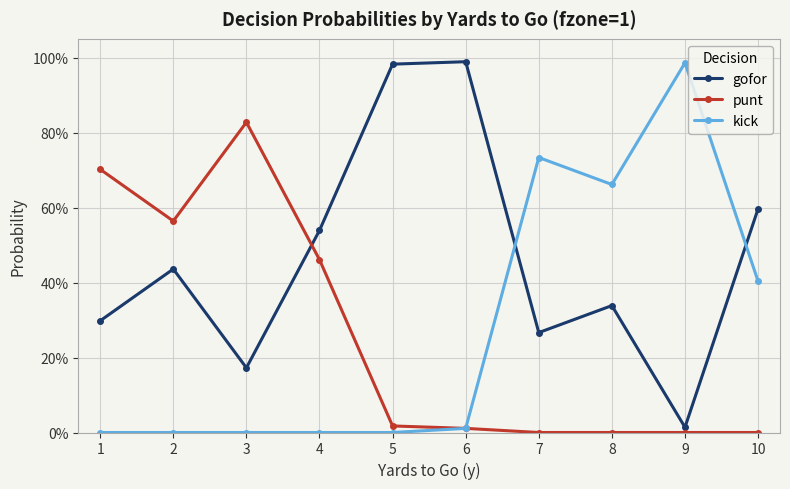

Which series has the largest total across all categories?

gofor